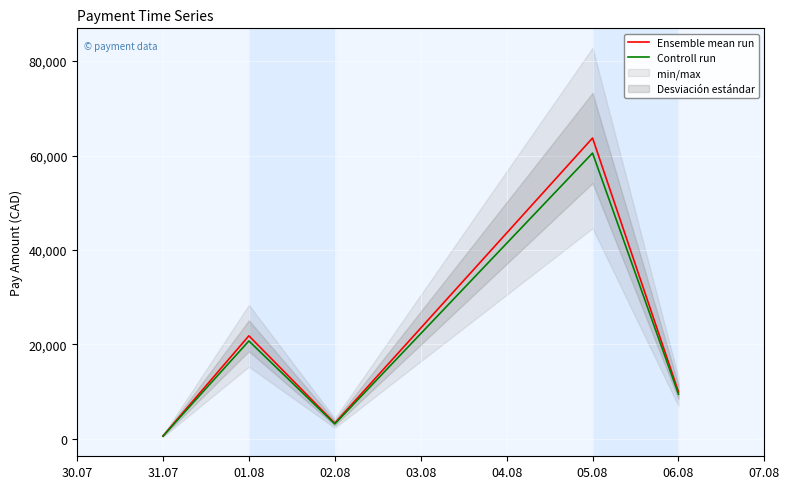

In Ensemble mean run, how many points are higher than both neighbors (excluding endpoints)?

2